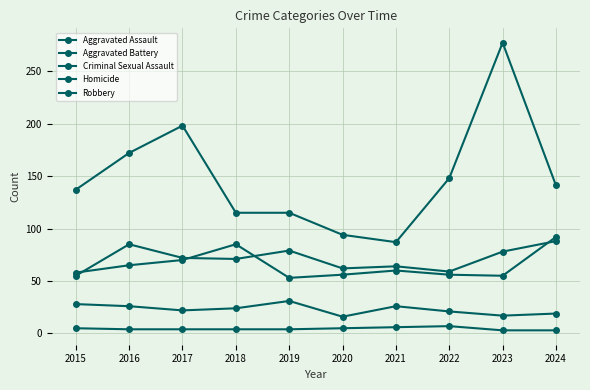

The value of Aggravated Assault at 2015 is 29. True or false?

False